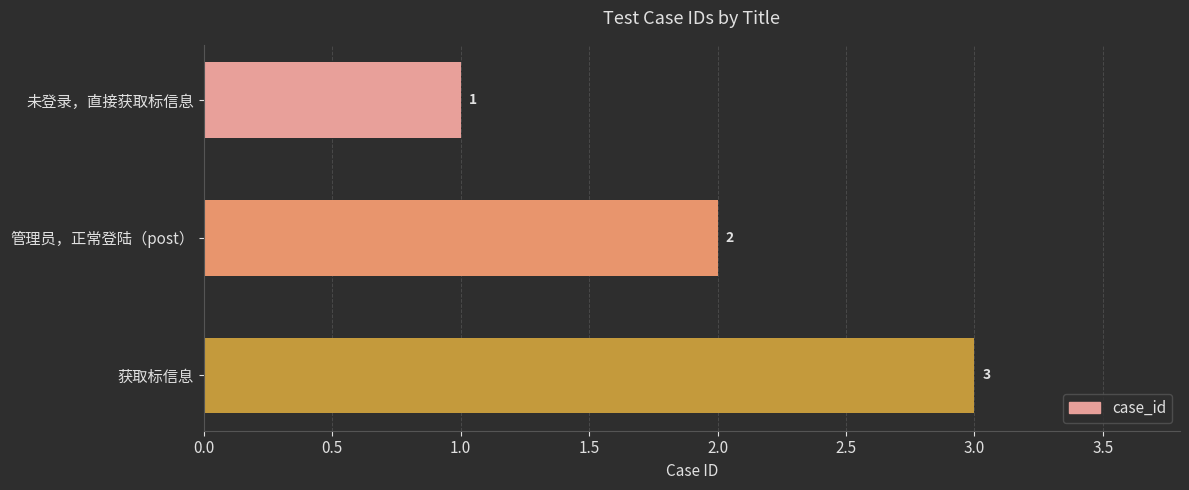

Between 未登录，直接获取标信息 and 获取标信息, which is larger?

获取标信息